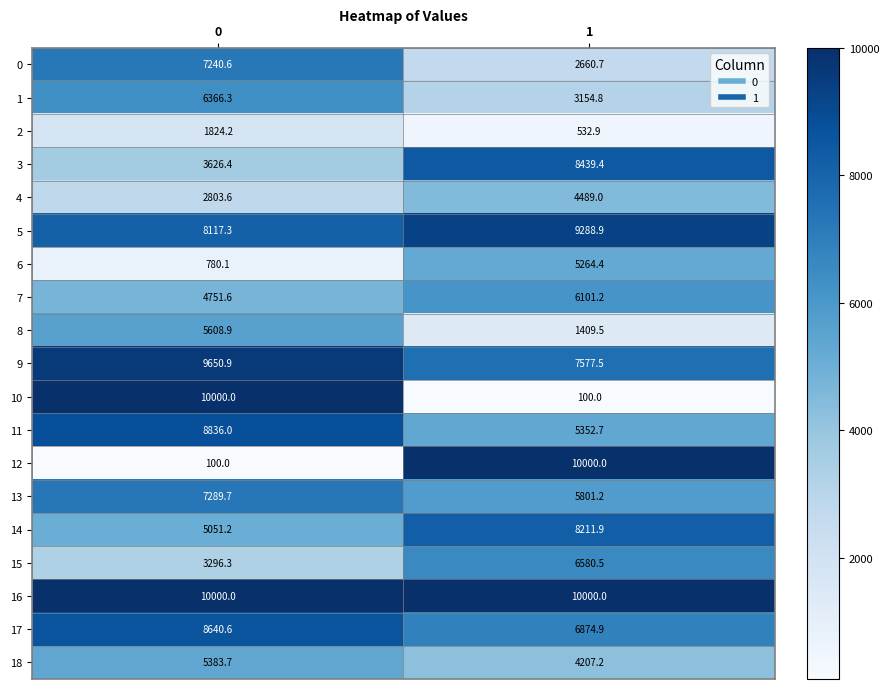

How many categories are shown in the chart?

2